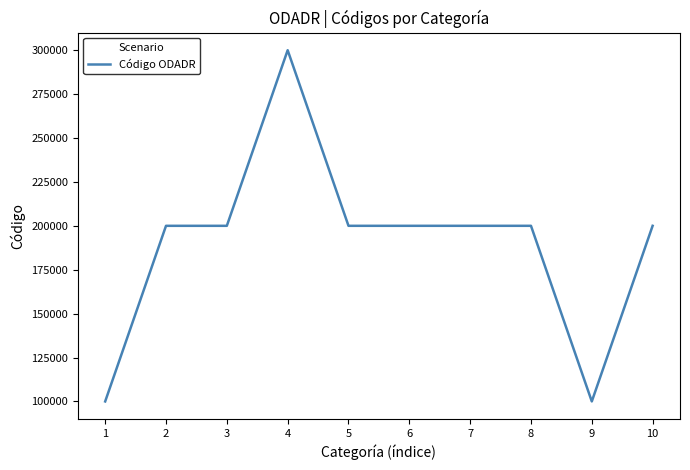

What is the minimum value shown in the chart?

100001